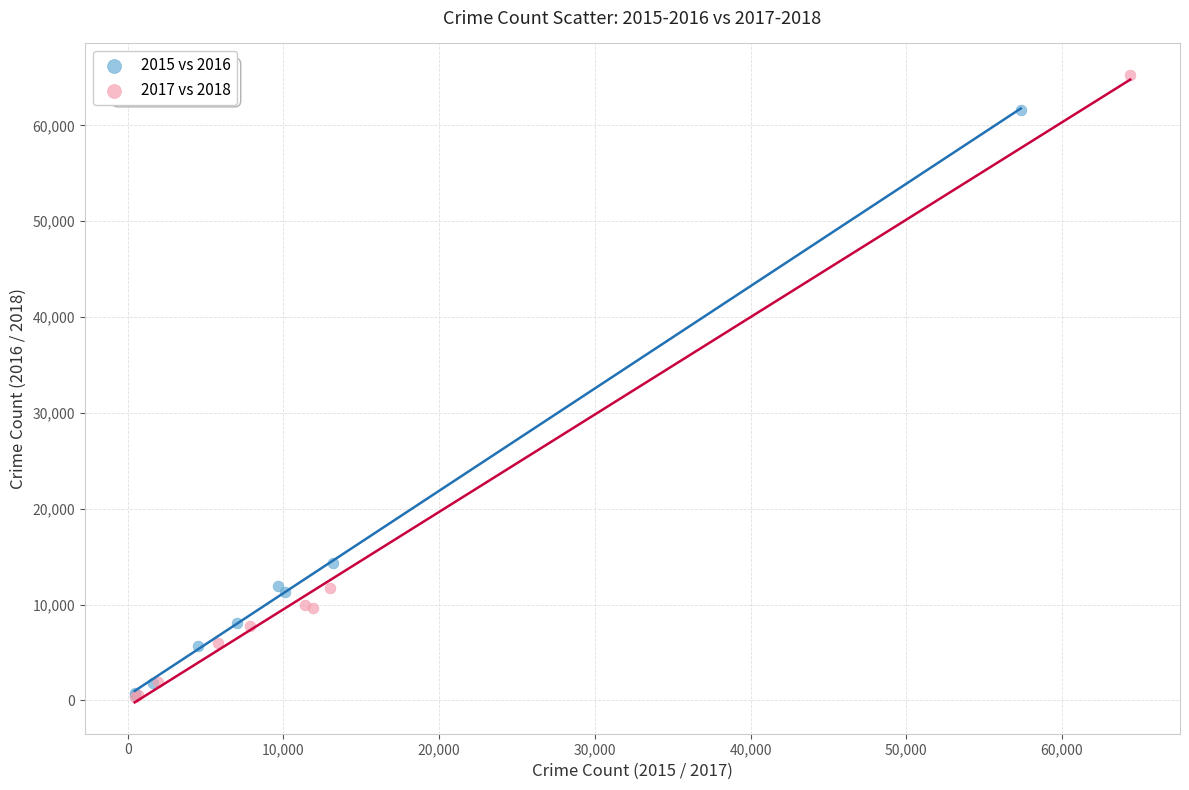

What are all the series names shown in the legend?

2015 vs 2016, 2017 vs 2018